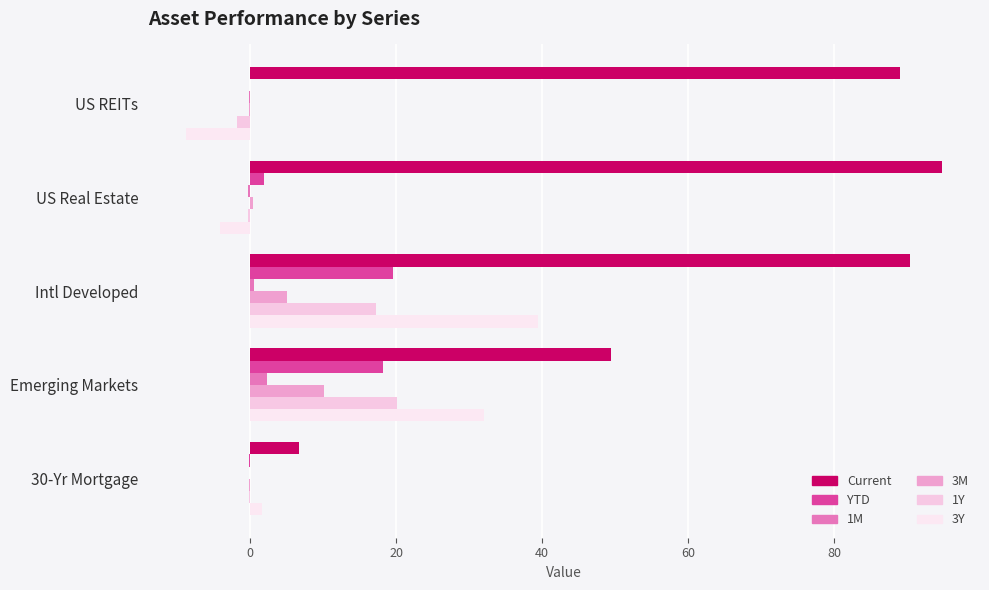

What position from the left is Intl Developed?

3